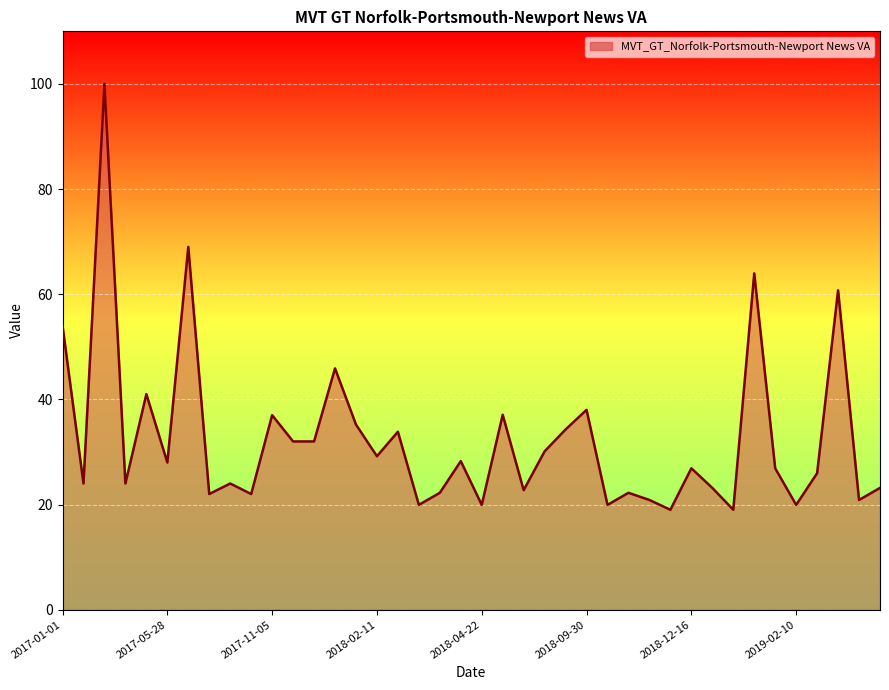

True or false: there are more than 1 points higher than both neighbors.

True